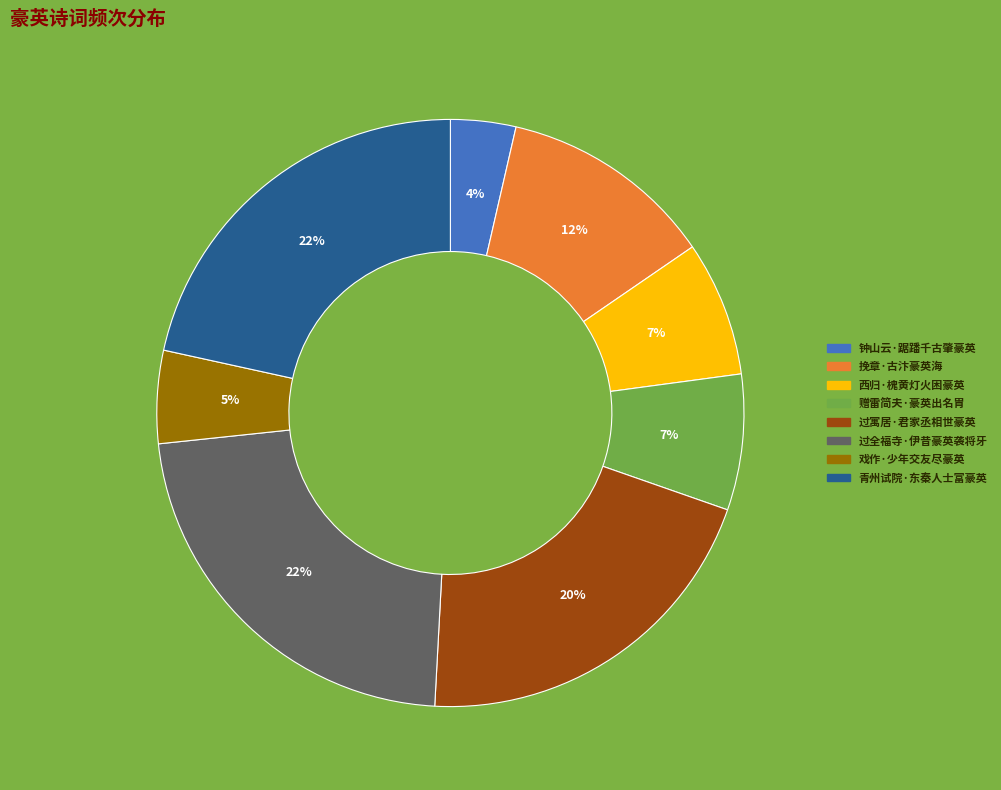

How many segments does this pie chart have?

8